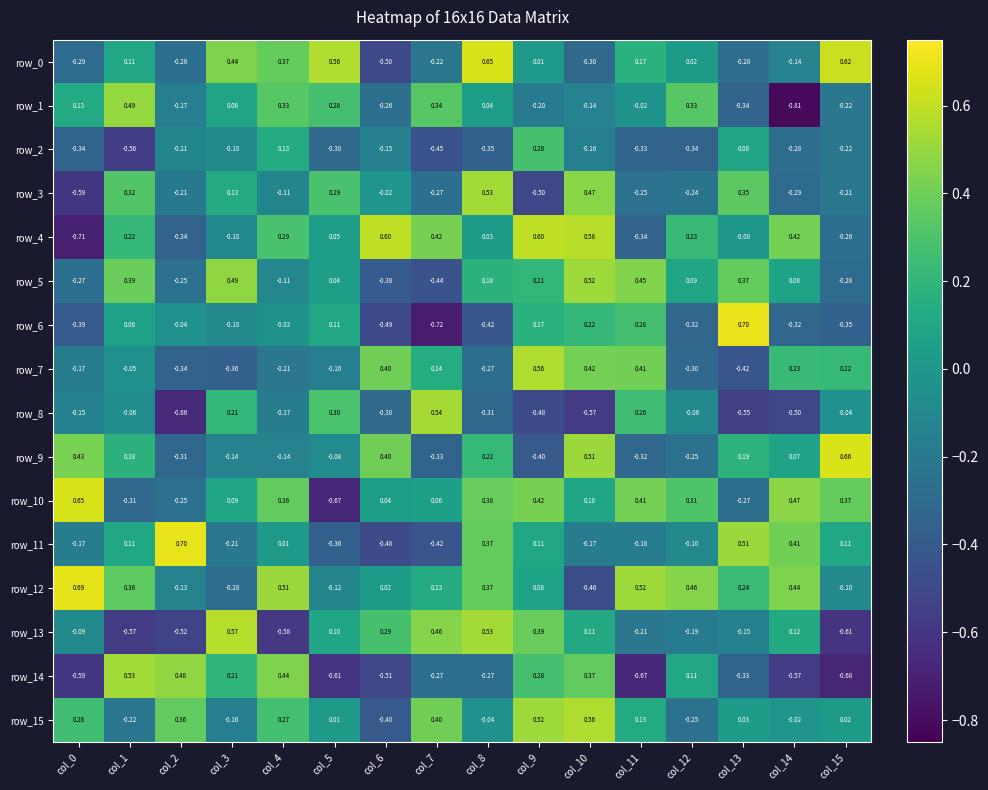

At which label is row_10 closest to 0?

col_6